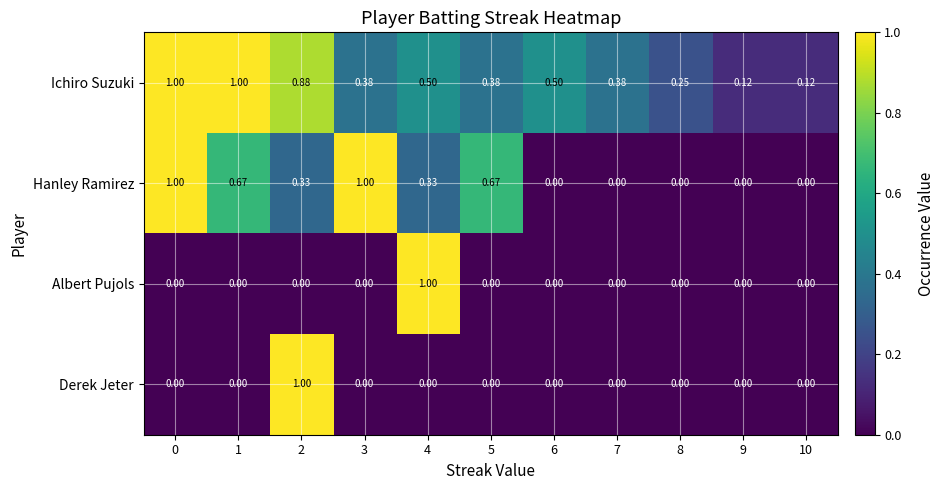

Is the value of Derek Jeter at 9 greater than the value of Hanley Ramirez at 5?

No